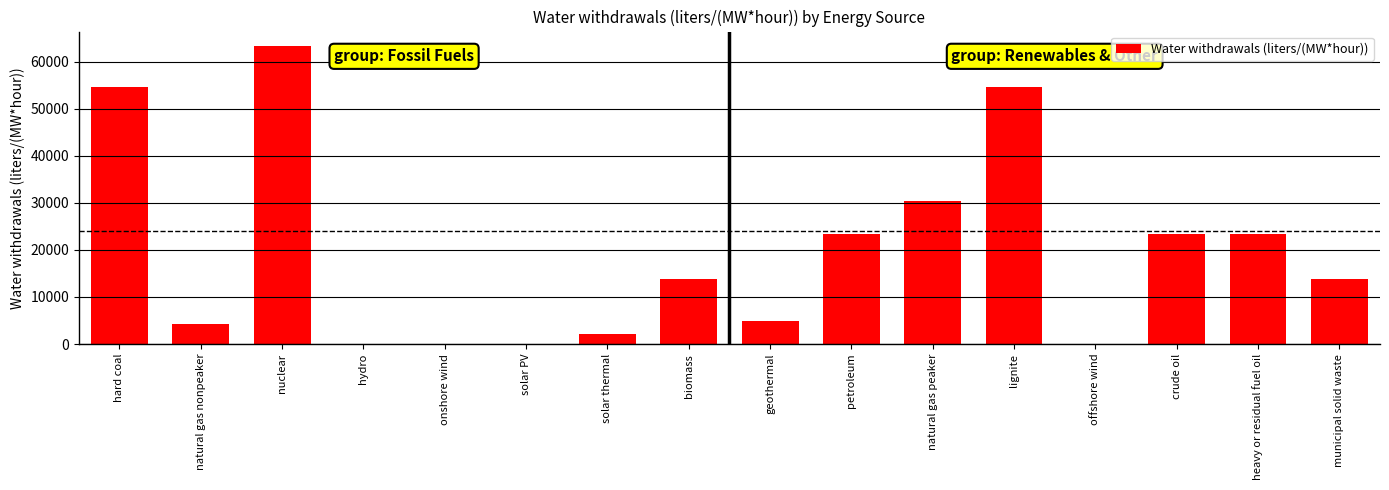

At which label does the data first exceed 13890?

hard coal